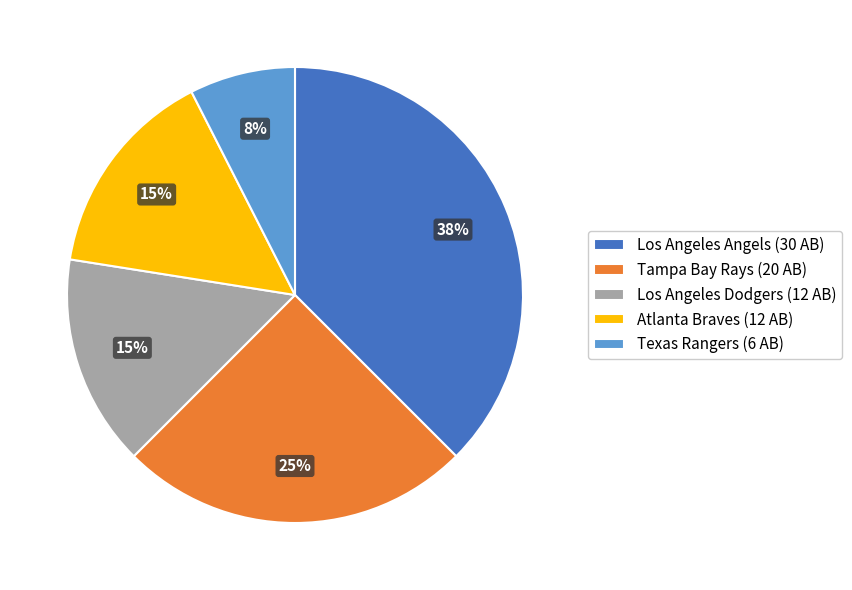

Which slice is the smallest?

Texas Rangers (6 AB)